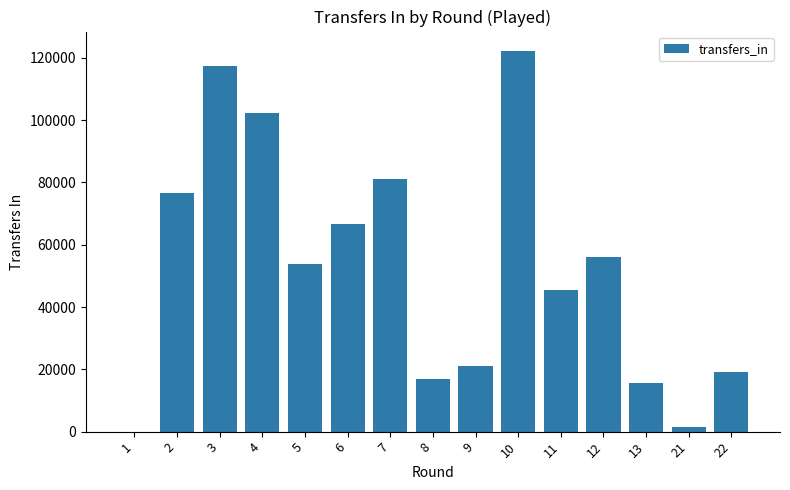

What is the sum of all values?

795884